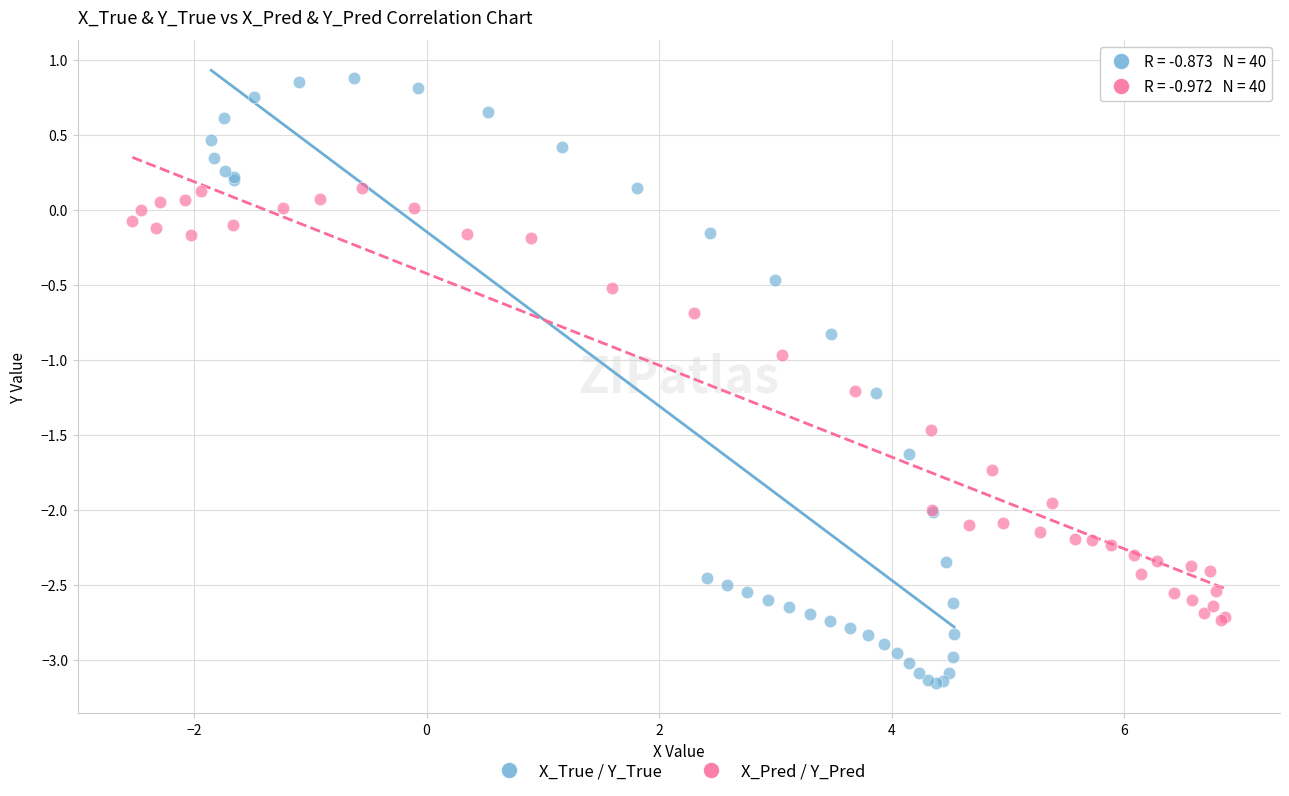

What are all the series names shown in the legend?

X_True / Y_True, X_Pred / Y_Pred